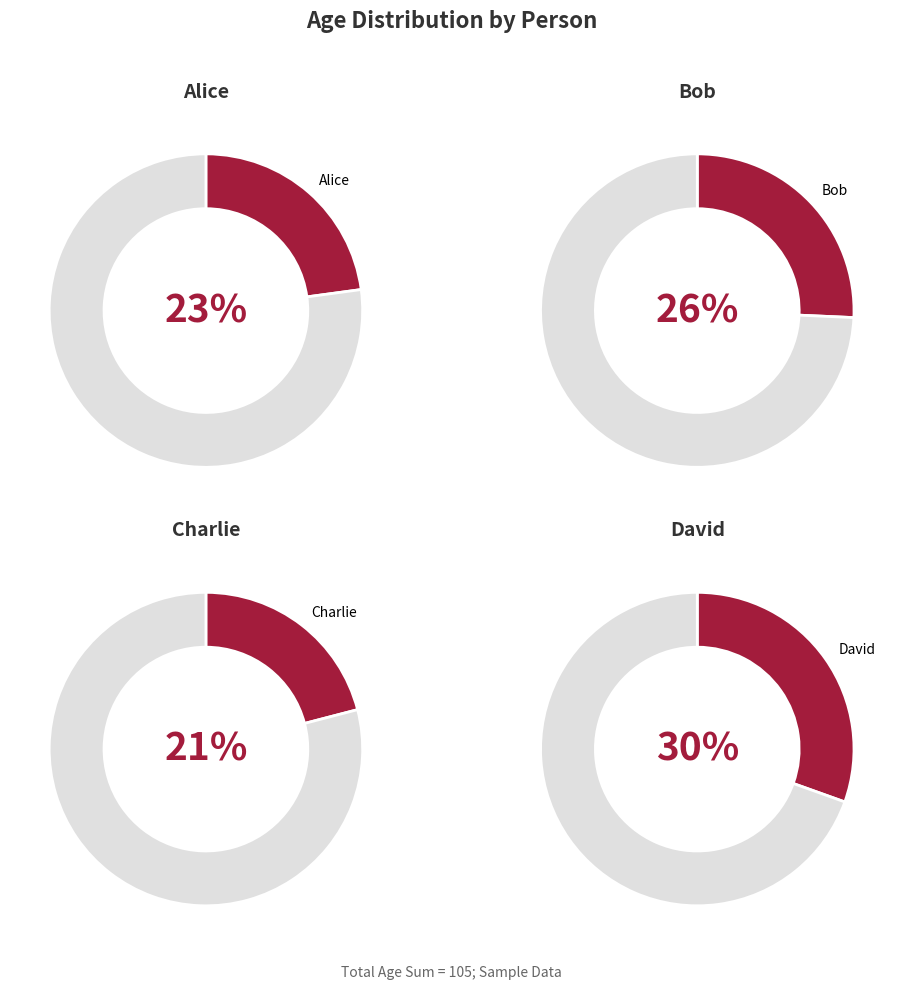

Which slice is the largest?

David